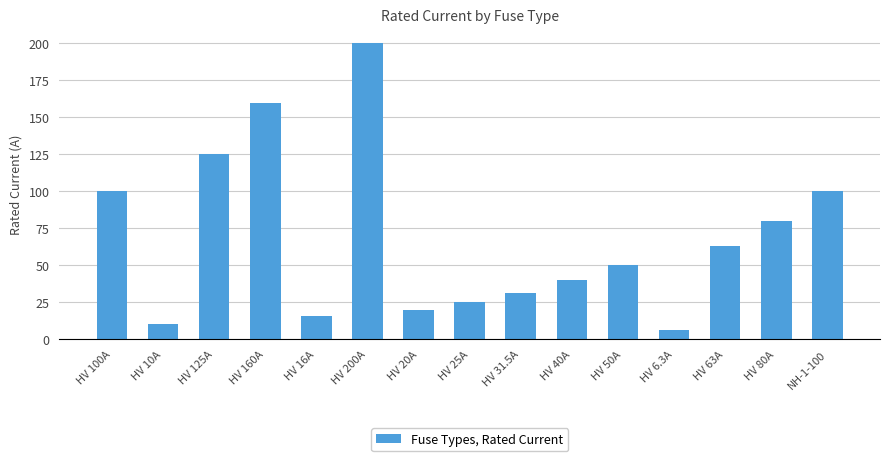

Between HV 50A and HV 10A, which is larger?

HV 50A